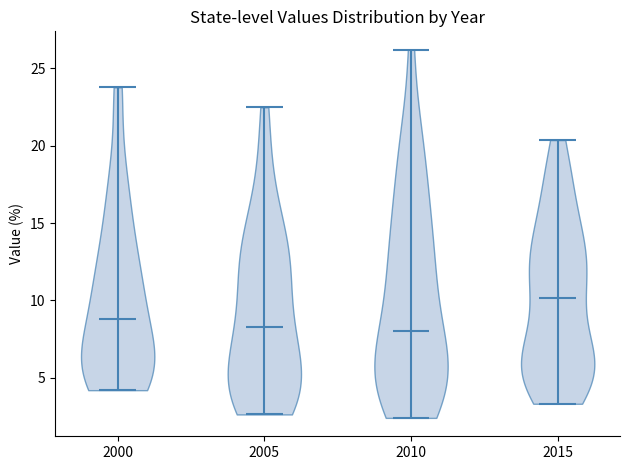

Reading left to right, read every violin against the y-axis: where its median line is, and the lowest and highest points it reaches. The values are not printed on the chart, so give them approximately, as read against the axis.

2000: median line 9.0, lowest point 4.0, highest point 24.0
2005: median line 8.5, lowest point 2.5, highest point 22.5
2010: median line 8.0, lowest point 2.5, highest point 26.0
2015: median line 10.0, lowest point 3.5, highest point 20.5